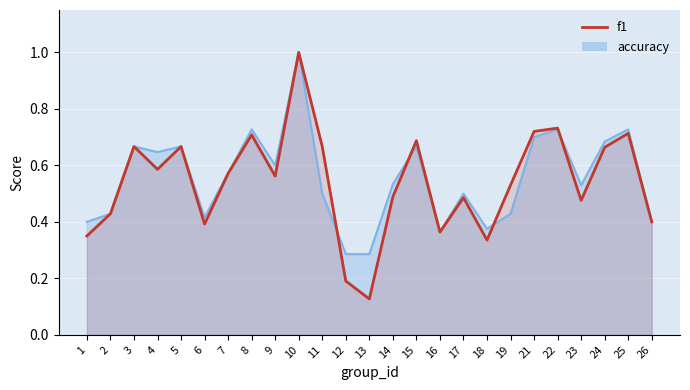

What is the difference between the maximum and minimum values?

0.9